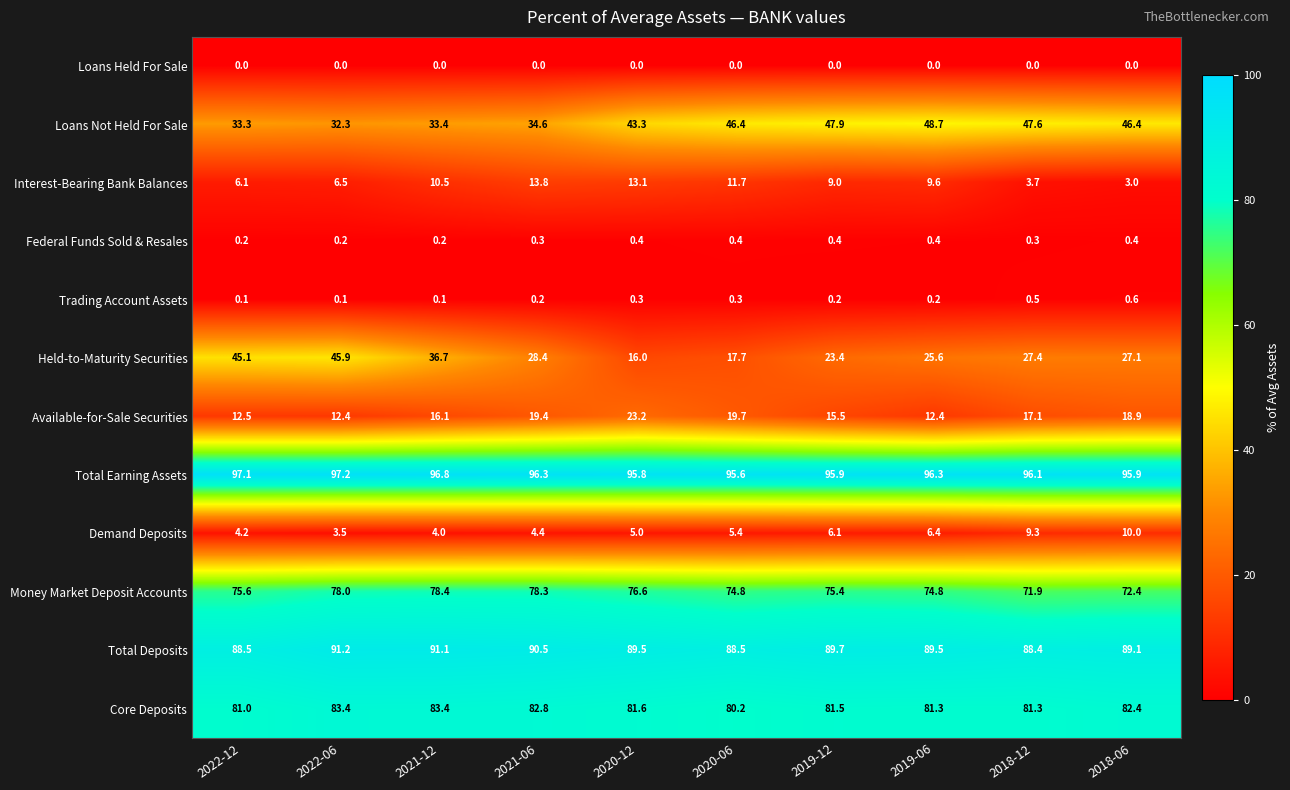

Between 2021-12 and 2021-06, which series saw the biggest shift?

Held-to-Maturity Securities